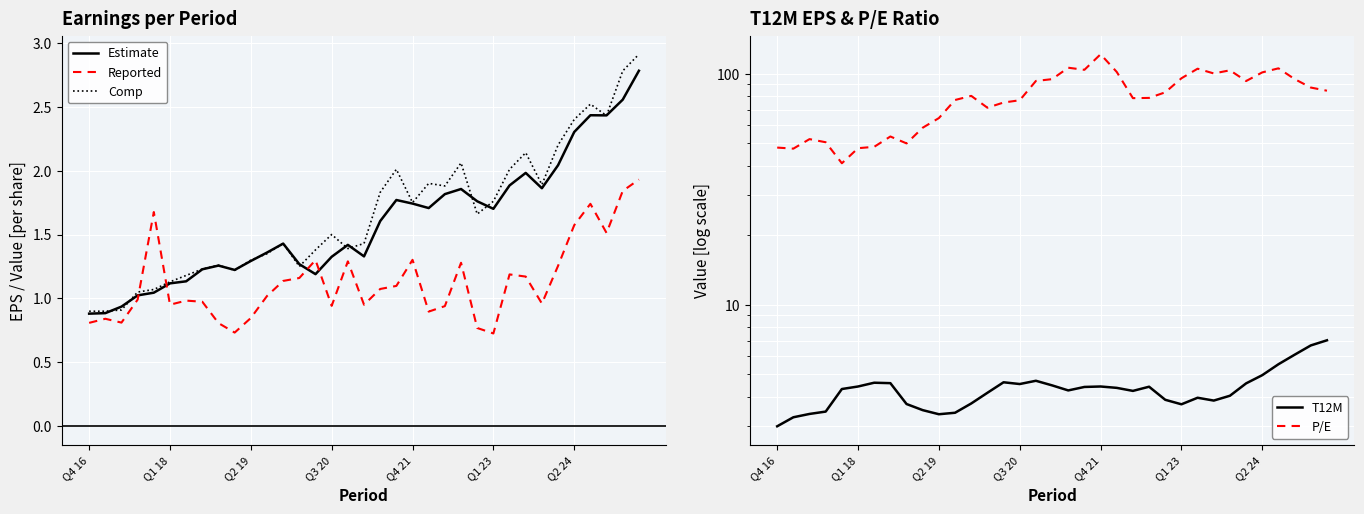

What is the difference between the highest and lowest values at 21?

100.9